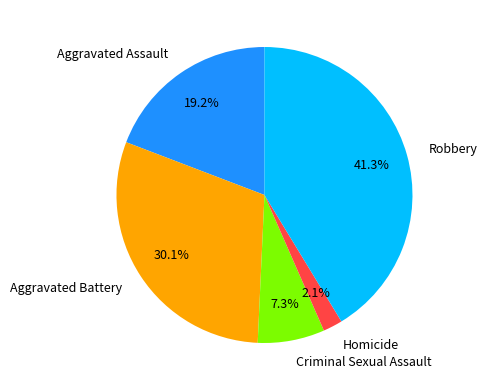

How many slices are in this pie chart?

5